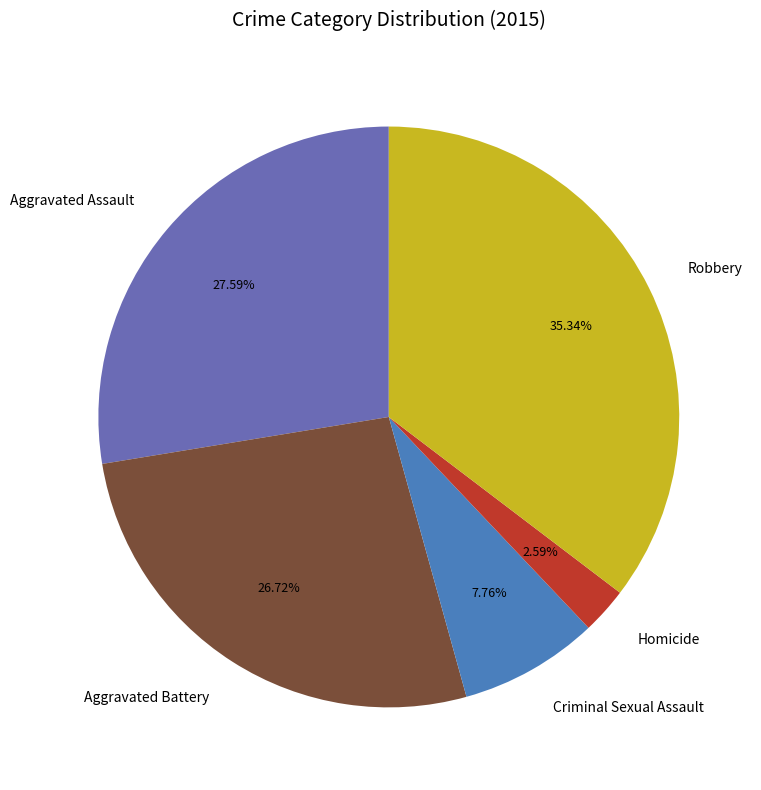

Between Criminal Sexual Assault and Aggravated Assault, which is larger?

Aggravated Assault